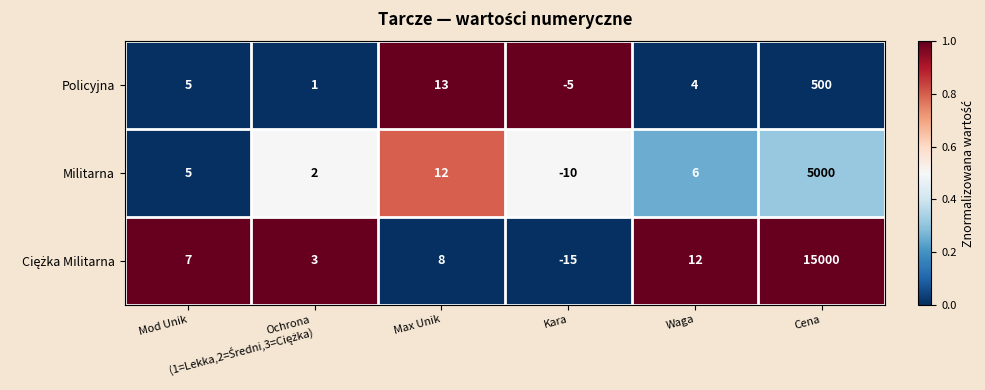

What is the average value of the Policyjna series?

86